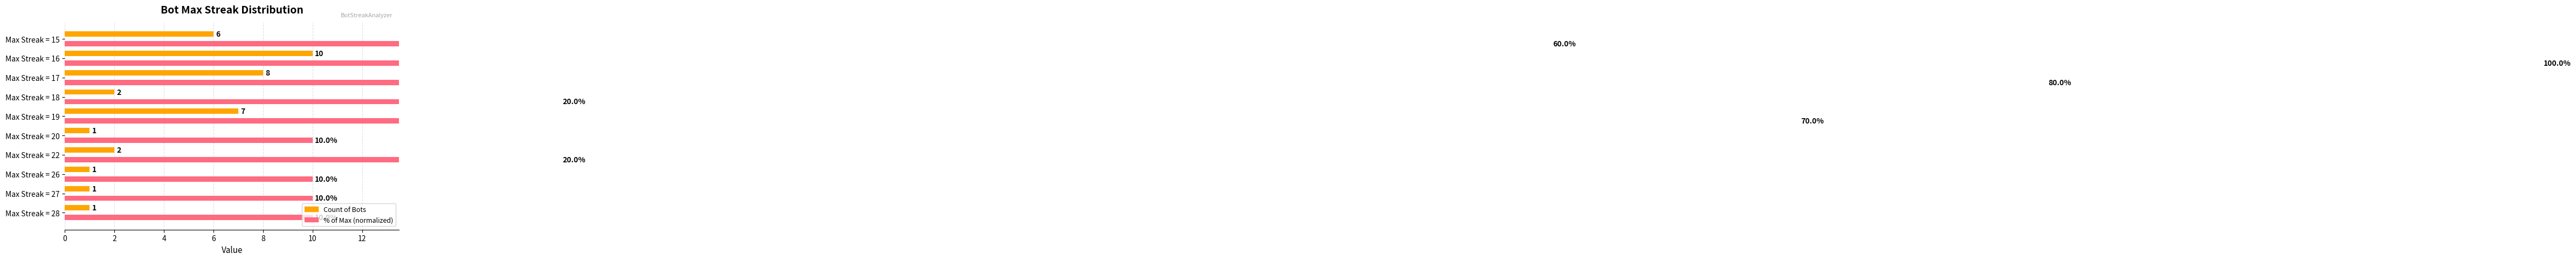

Is the value of Count of Bots at Max Streak = 27 greater than the value of % of Max (normalized) at Max Streak = 28?

No